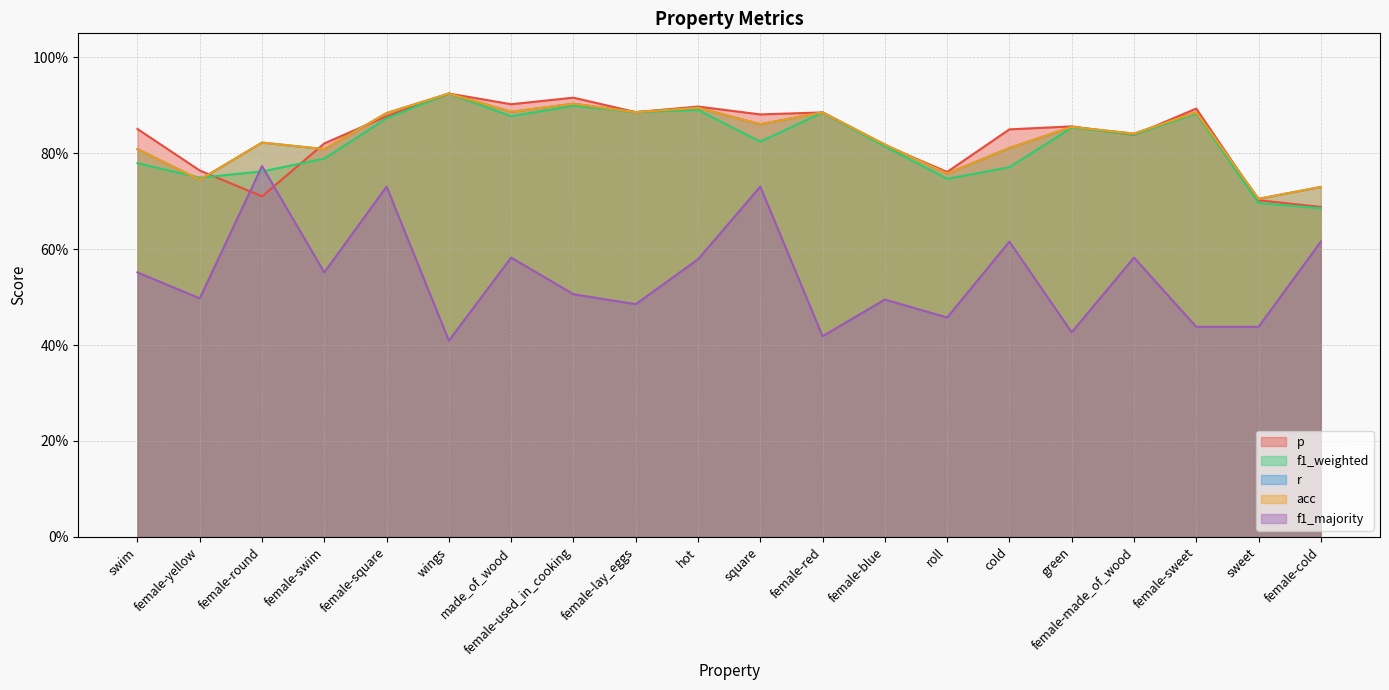

How many f1_weighted values are between 0 and 1?

20